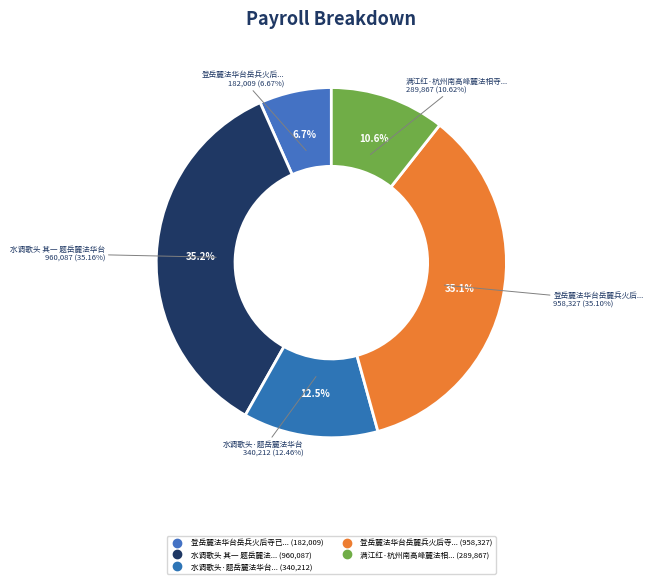

Rank the categories by value from lowest to highest.

登岳麓法华台岳兵火后寺已两创惟台为旧物当, 满江红·杭州南高峰麓法相寺前古樟，纯庙南巡累经题赏, 水调歌头·题岳麓法华台, 登岳麓法华台岳麓兵火后寺已两创惟台为旧物当时住持邻道者物故二十年矣, 水调歌头 其一 题岳麓法华台